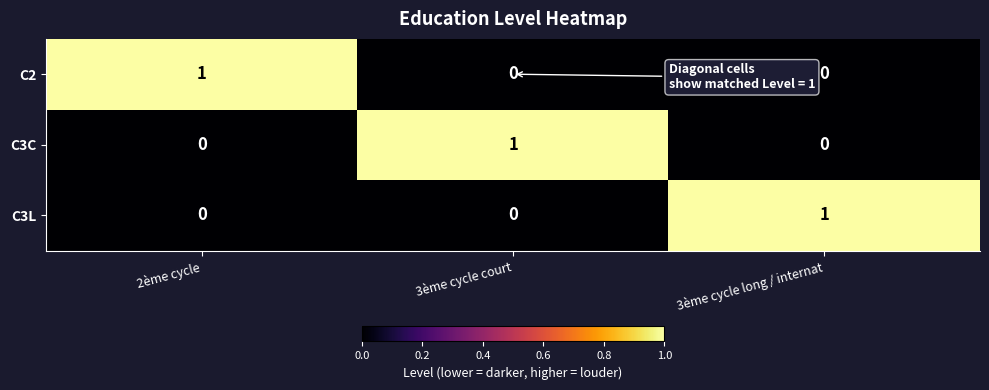

How many C3L values are between 0 and 1?

3